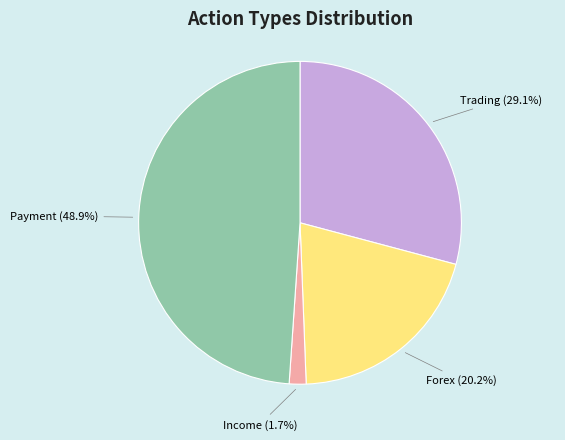

Combined, do Income and Forex account for over 50%?

No